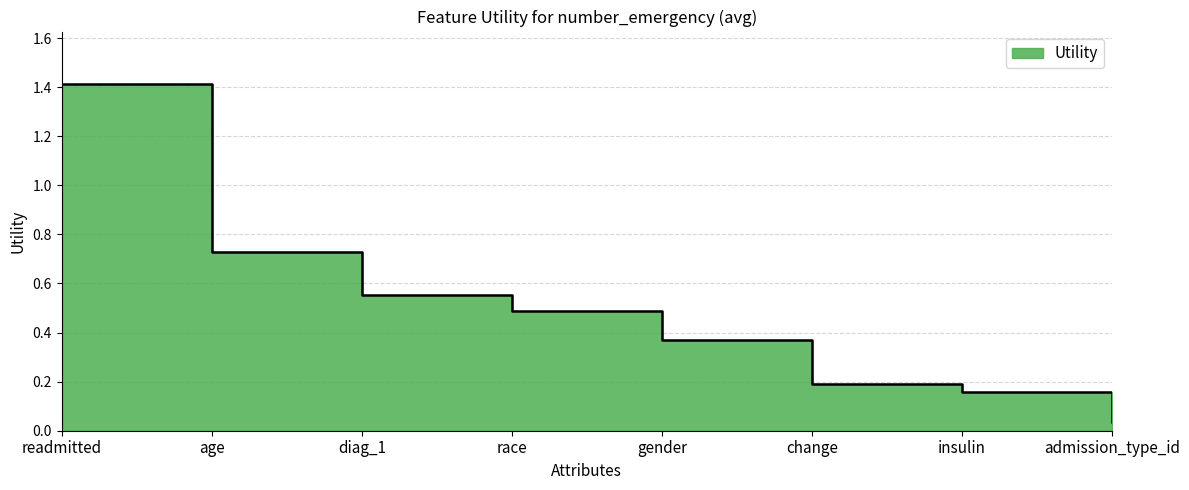

What is the difference between the maximum and minimum values?

1.4